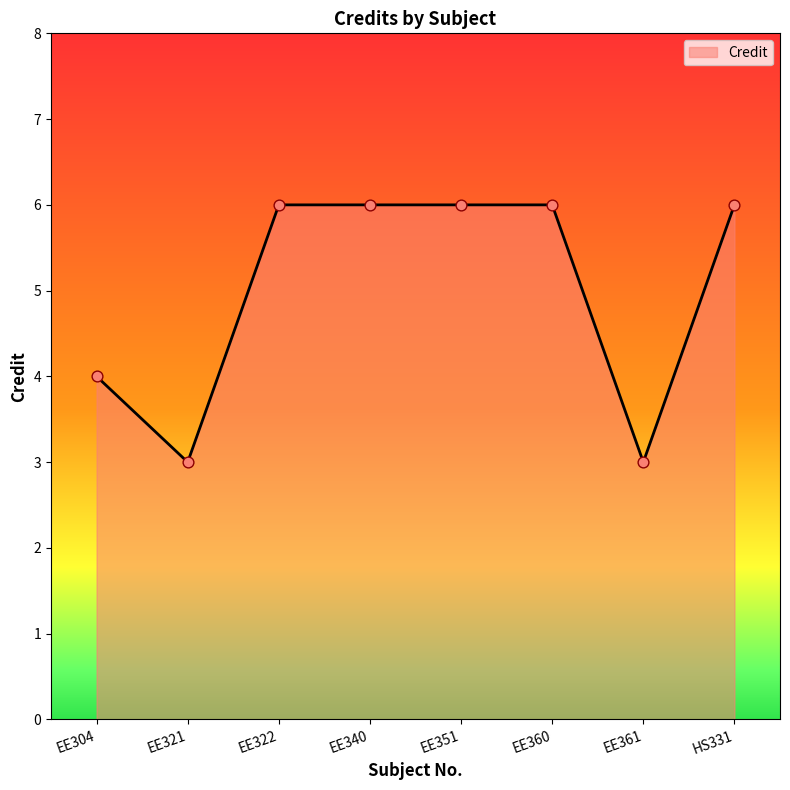

What is the ratio of the value at EE321 to the value at EE351?

0.5